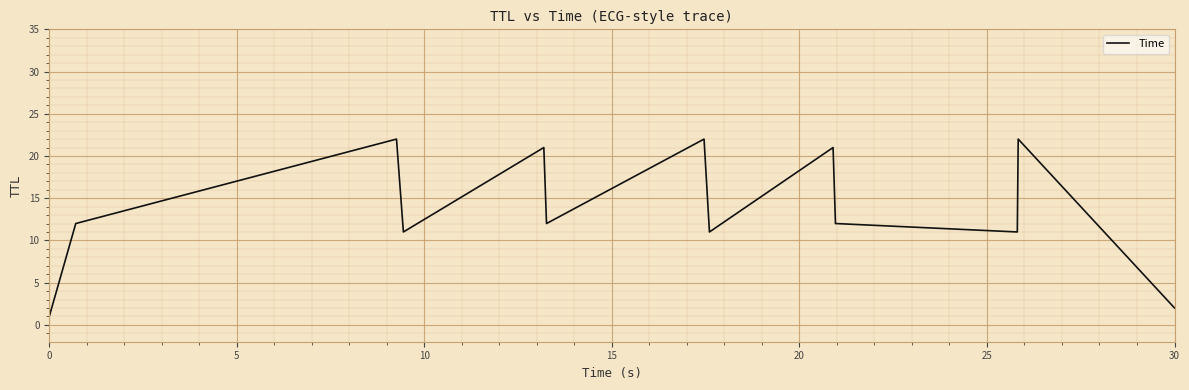

How many interior local valleys (lower than both neighbors) does the data have?

4